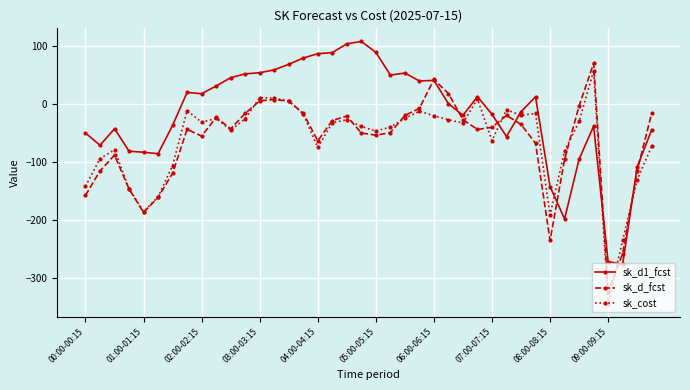

What is the maximum value shown in the chart?

107.6